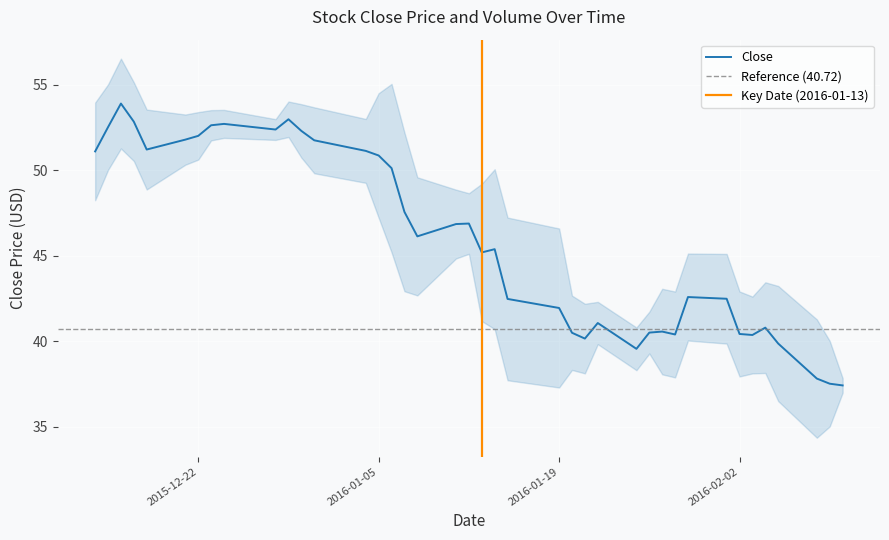

What is the minimum value for Close?

37.4